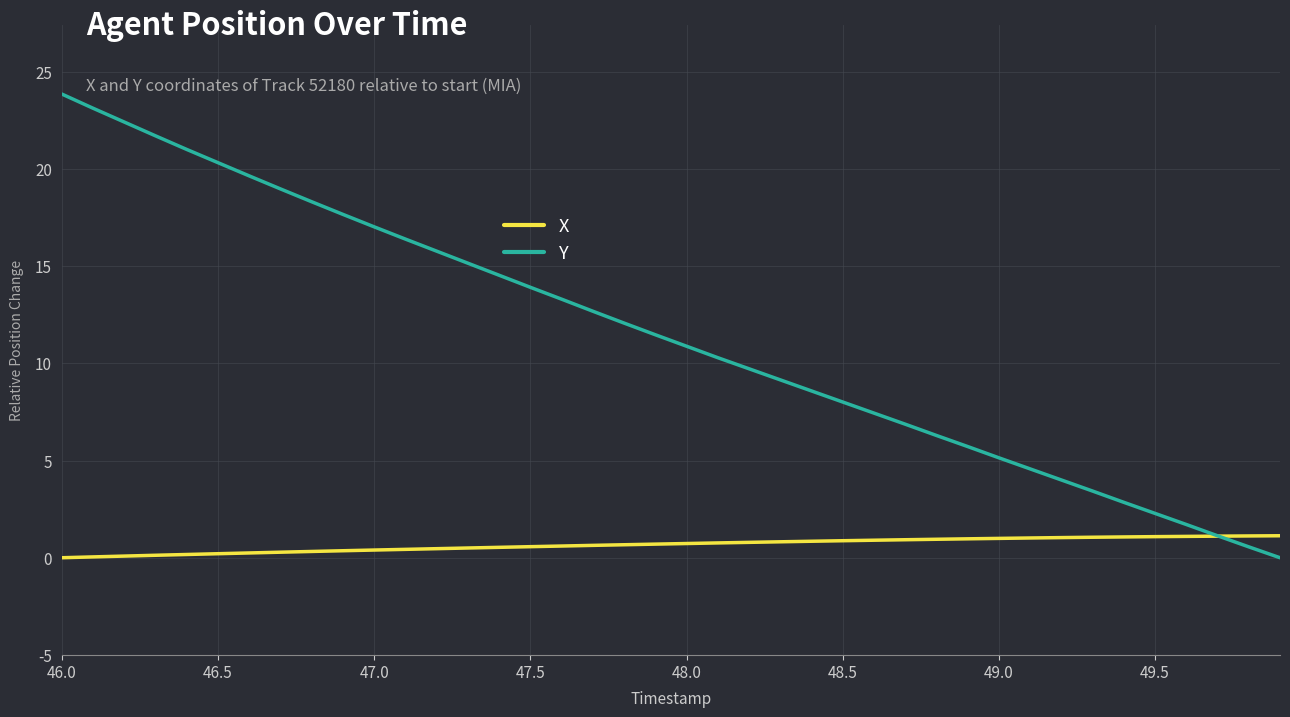

Which series has the largest range (max minus min)?

Y